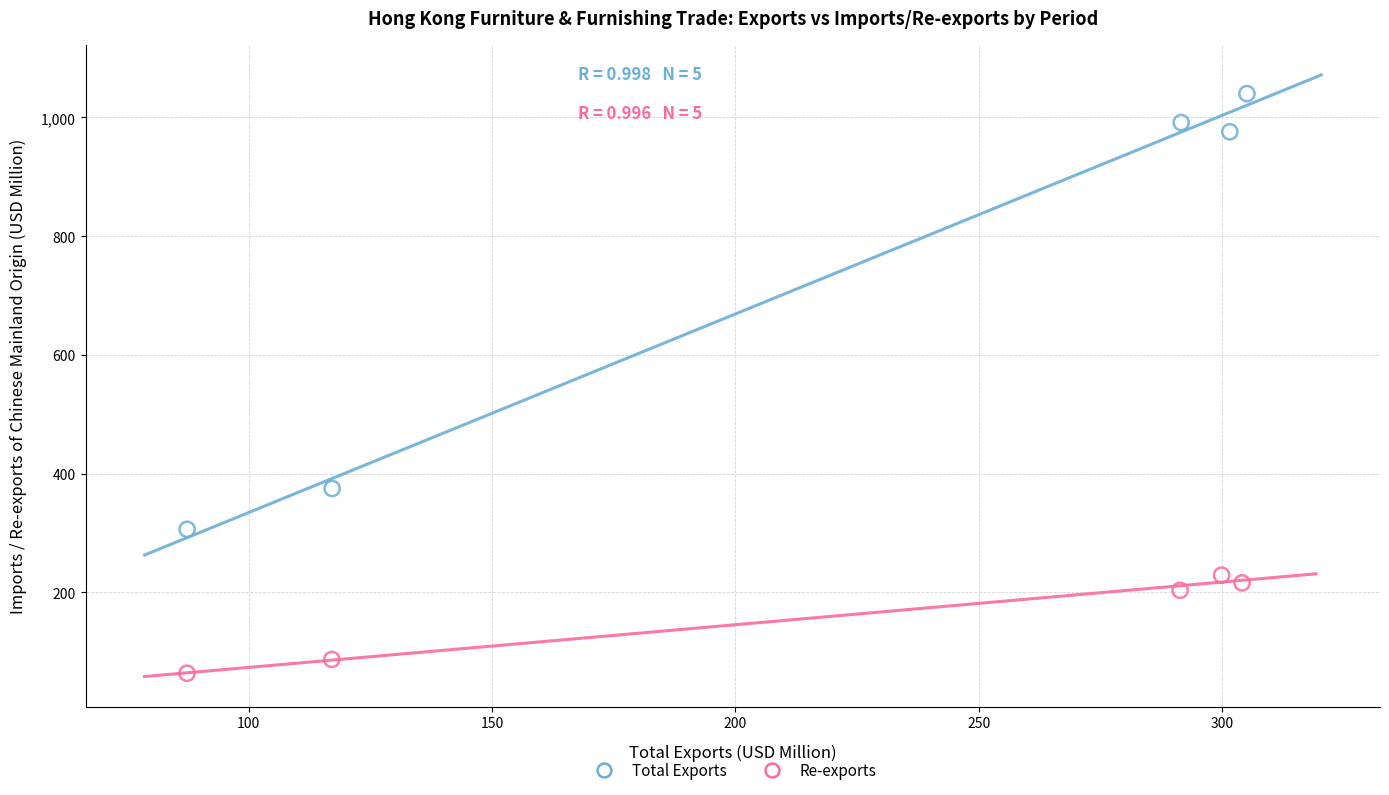

Which series has the largest Y range (max minus min)?

Total Exports